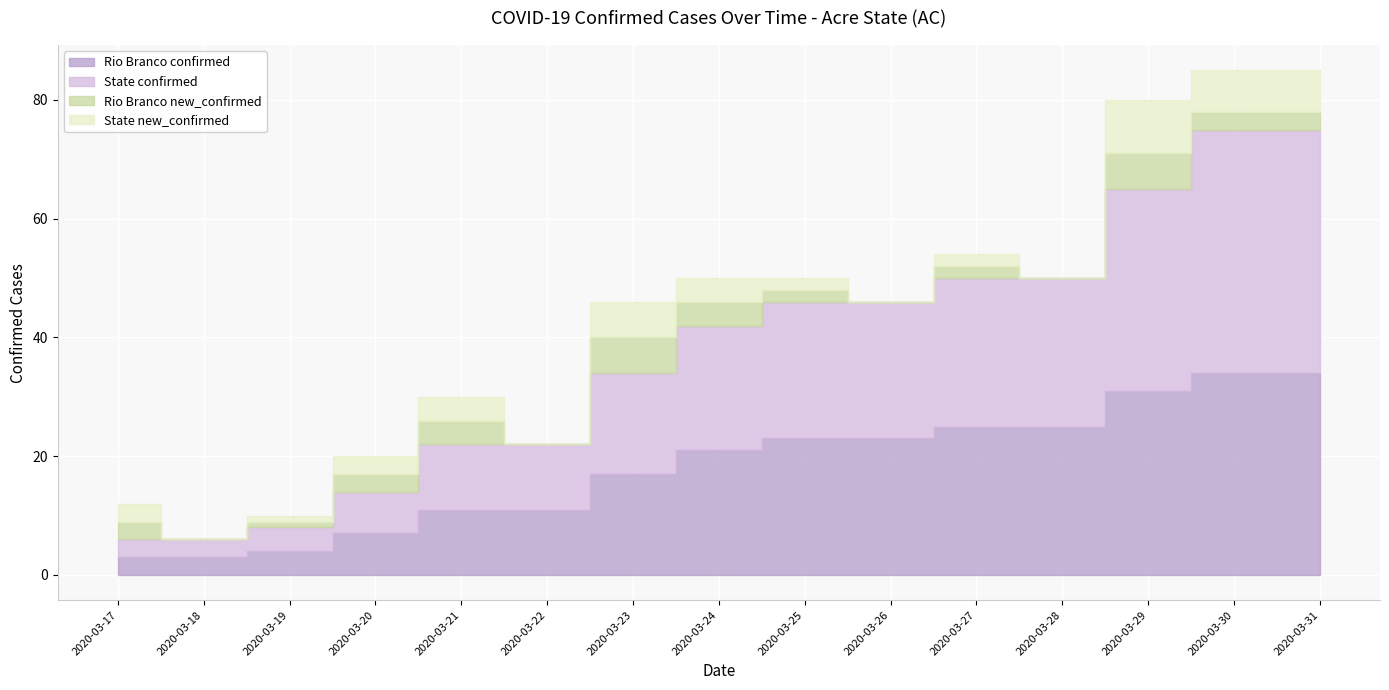

How many positive values does the Rio Branco new_confirmed series have?

11